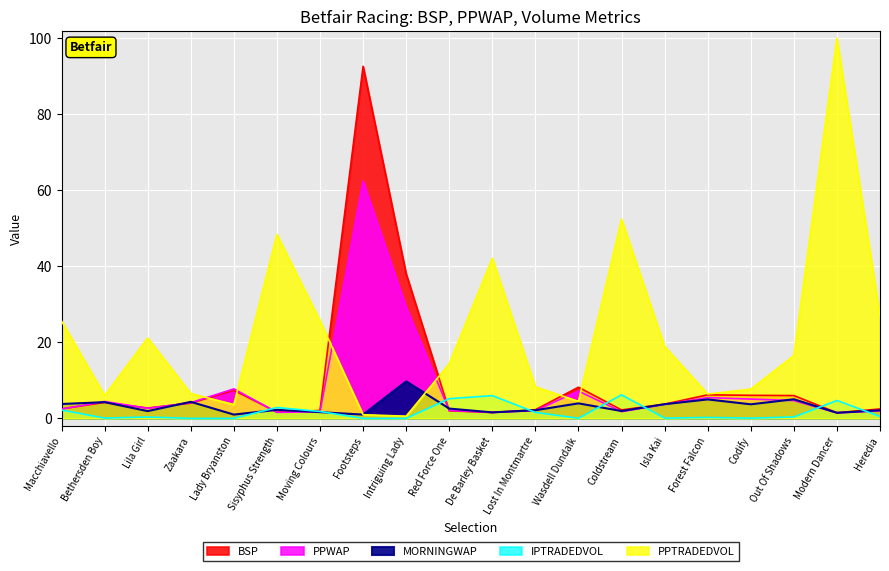

What is the label of the 11th point from the right?

Red Force One